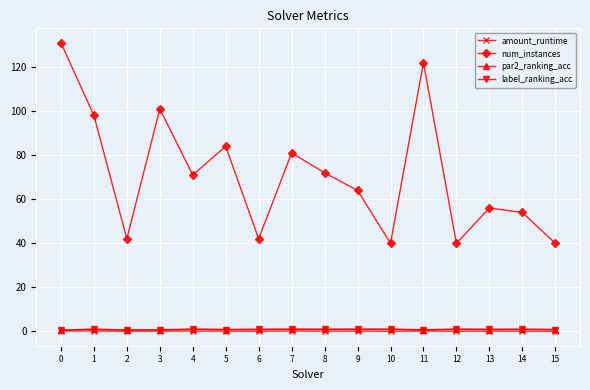

The num_instances series shows 203.6 at 0. True or false?

False